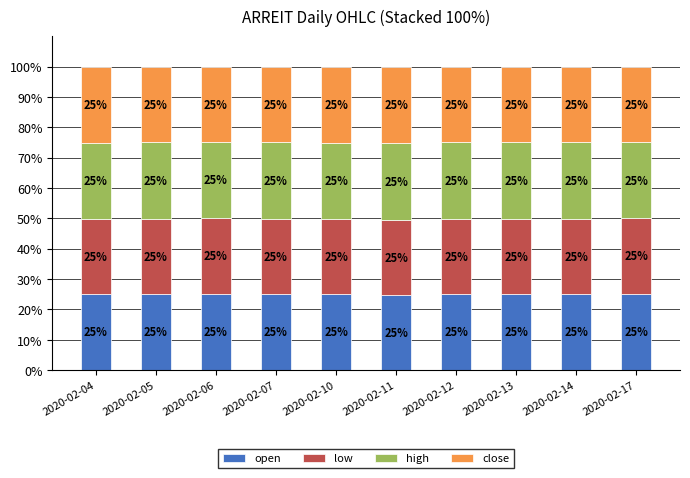

What is the total value across all series at 2020-02-07?

100.0